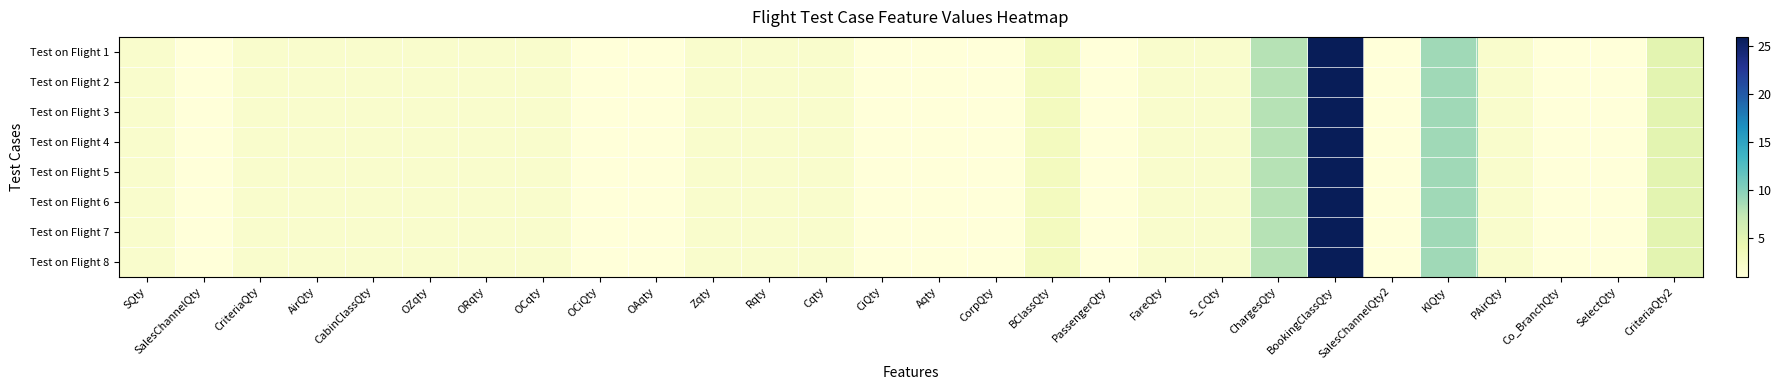

Between CriteriaQty and BookingClassQty, which is larger?

BookingClassQty